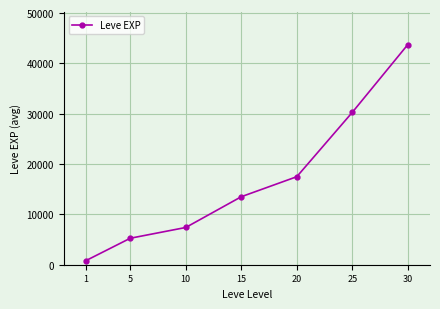

List the labels in order of value, smallest first.

1, 5, 10, 15, 20, 25, 30